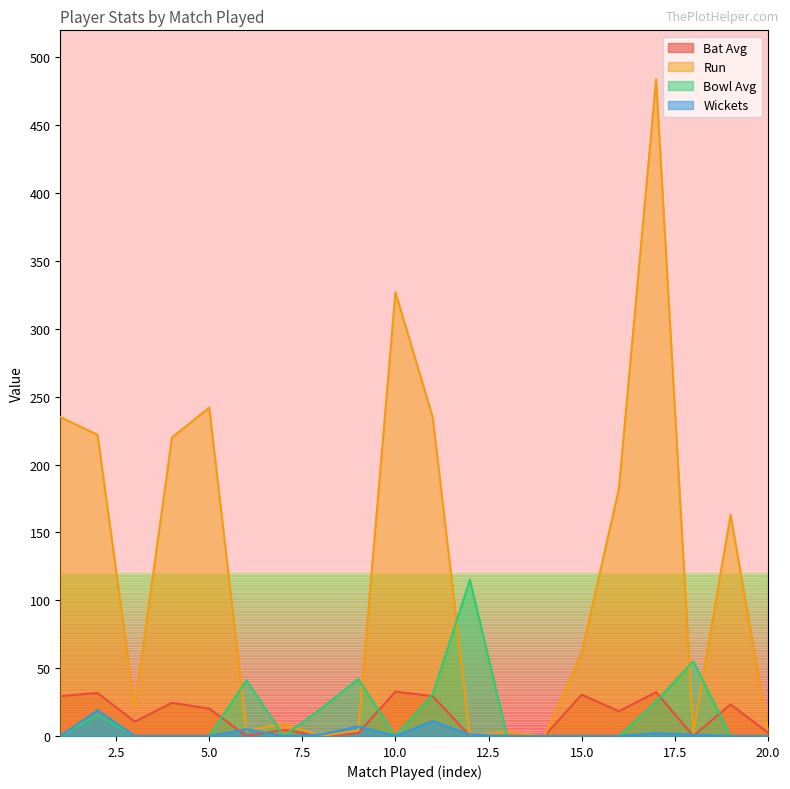

What are all the series names shown in the legend?

Bat Avg, Run, Bowl Avg, Wickets